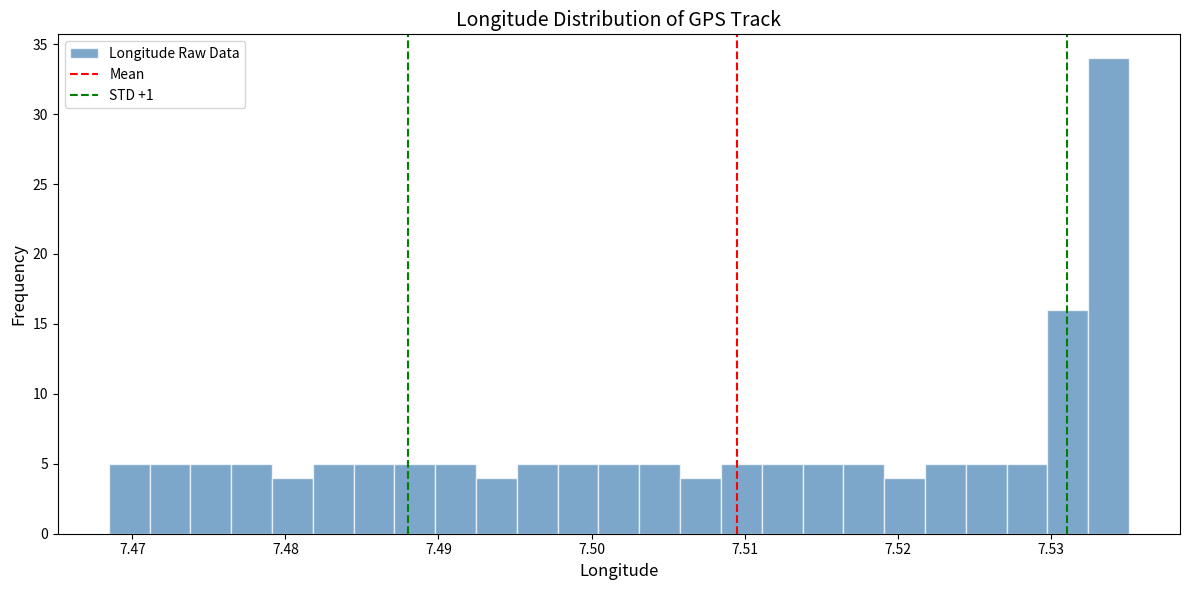

Around what value on the x-axis is the tallest bar? Give the approximate position of its centre, as read against the axis.

7.534